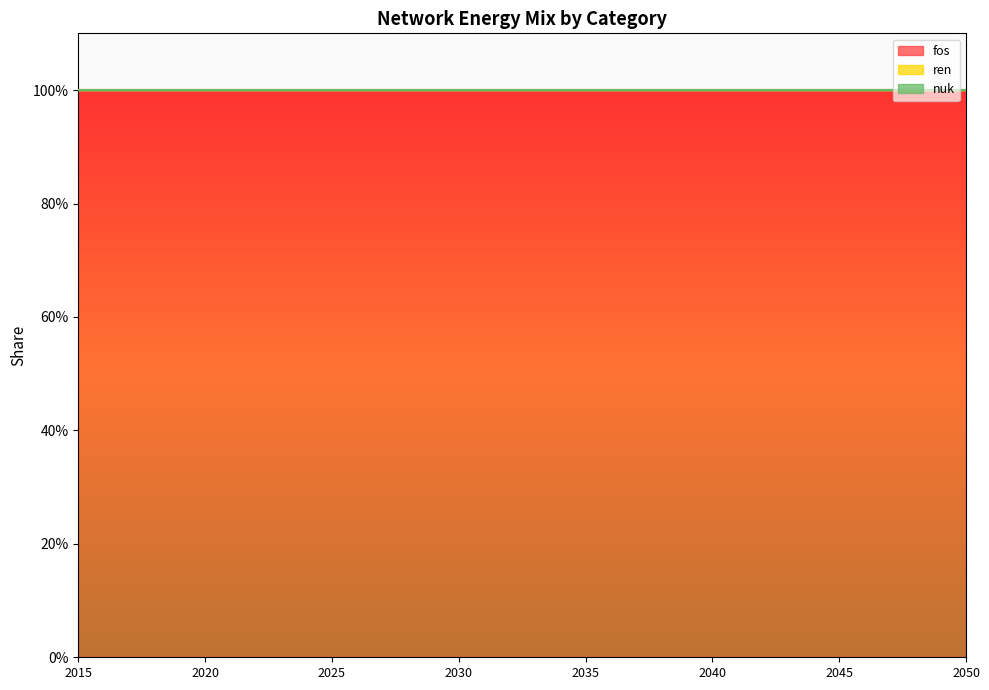

Is the value of nuk at 2026 greater than the value of ren at 2018?

No